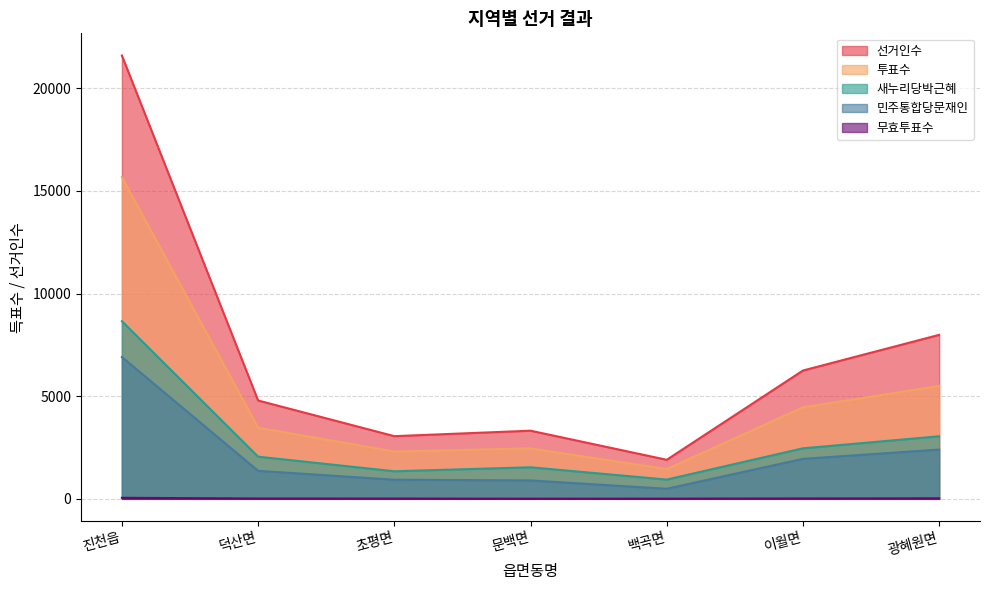

What is the label of the 5th point from the left?

백곡면